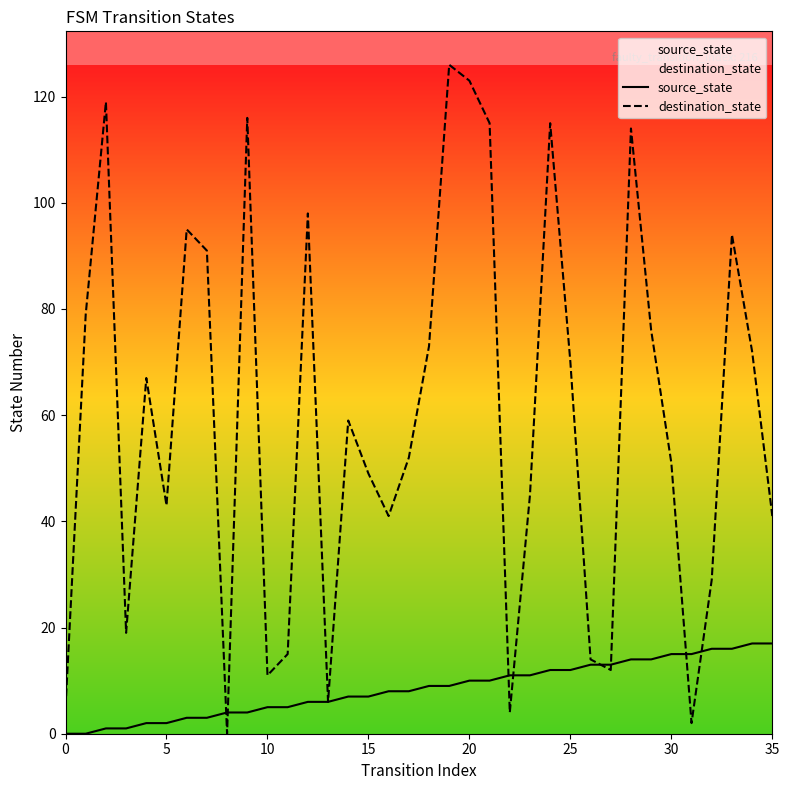

Reading left to right, what are all the values shown in this chart?

source_state: 0	0	1	1	2	2	3	3	4	4	5	5	6	6	7	7	8	8	9	9	10	10	11	11	12	12	13	13	14	14	15	15	16	16	17	17
destination_state: 5	79	119	19	67	43	95	91	0	116	11	15	98	6	59	49	41	52	73	126	123	115	4	45	115	70	14	12	114	76	51	2	29	94	72	41